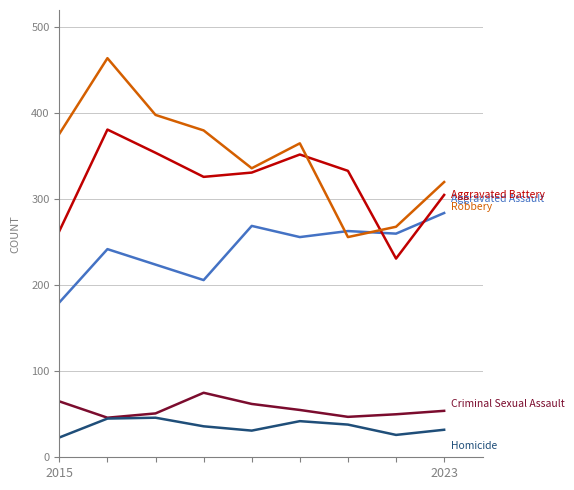

What is the maximum value shown in the chart?

464